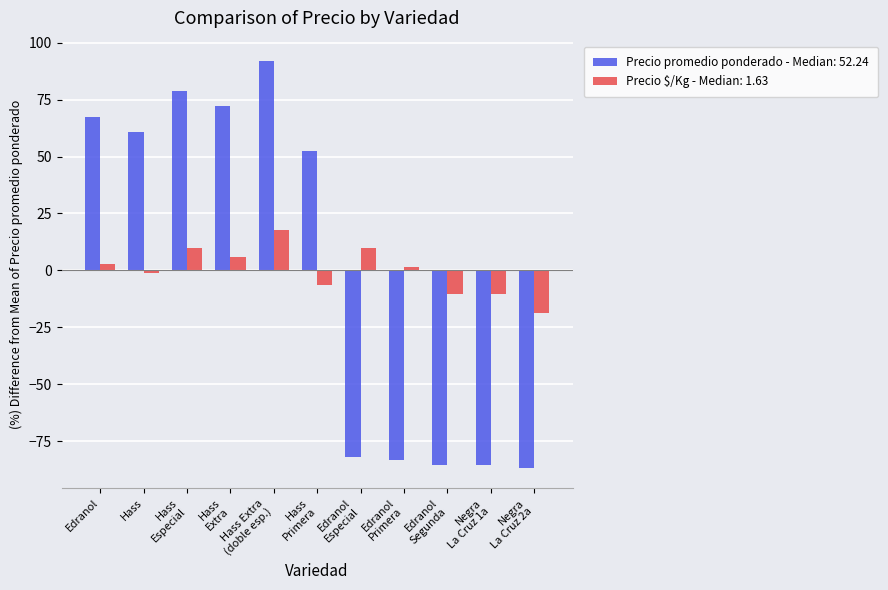

At how many categories does at least one series exceed 26?

6